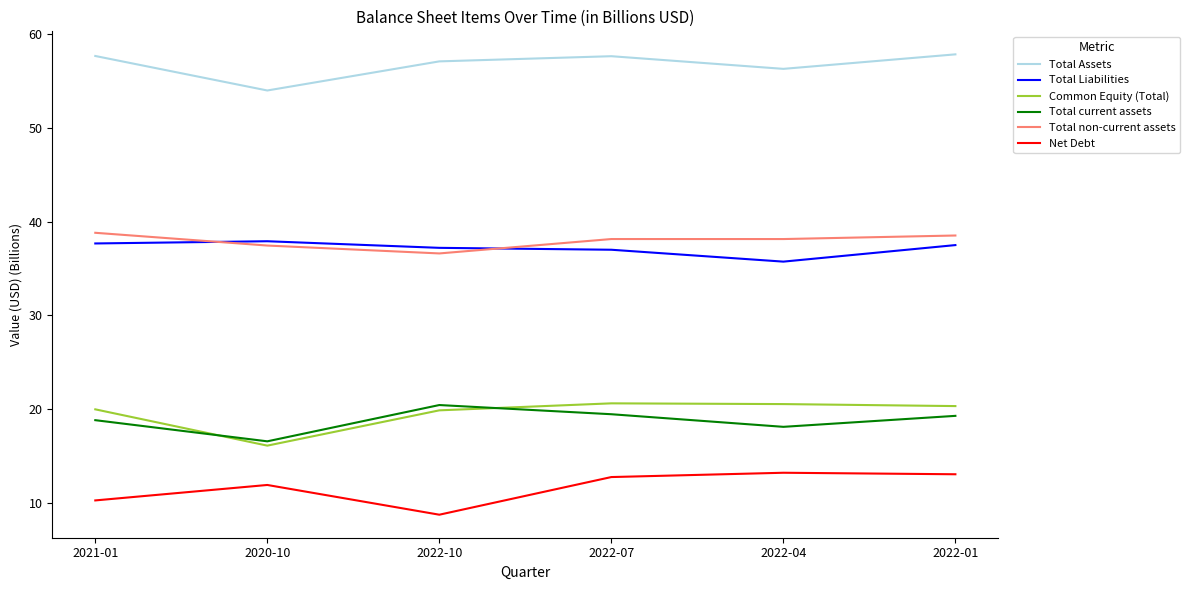

What position from the left is 2022-10?

3